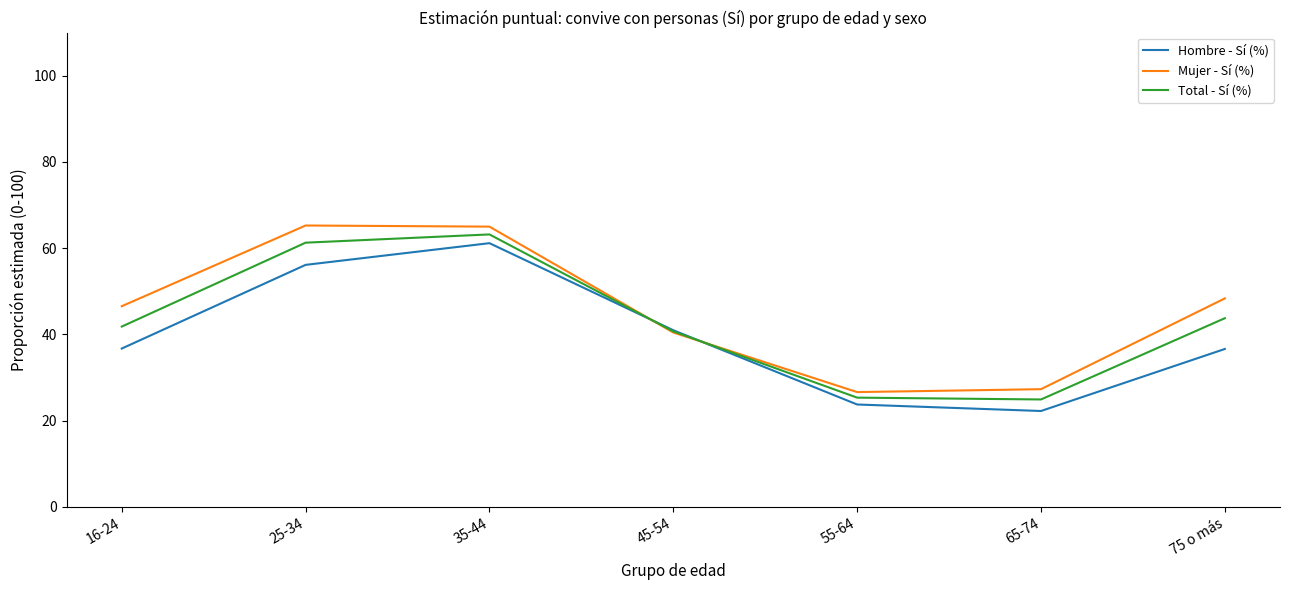

At which label does Hombre - Sí (%) reach its minimum?

65-74